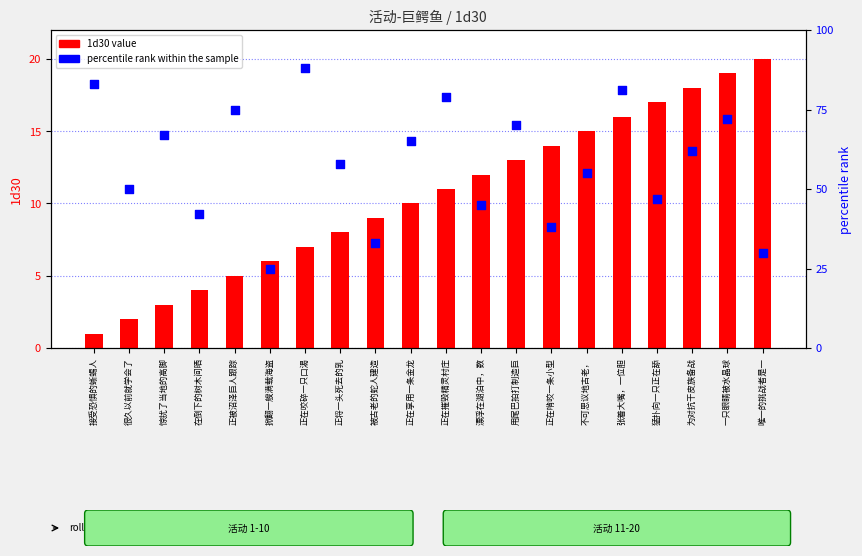

At which category is the sum across all series the highest?

张着大嘴，一位胆